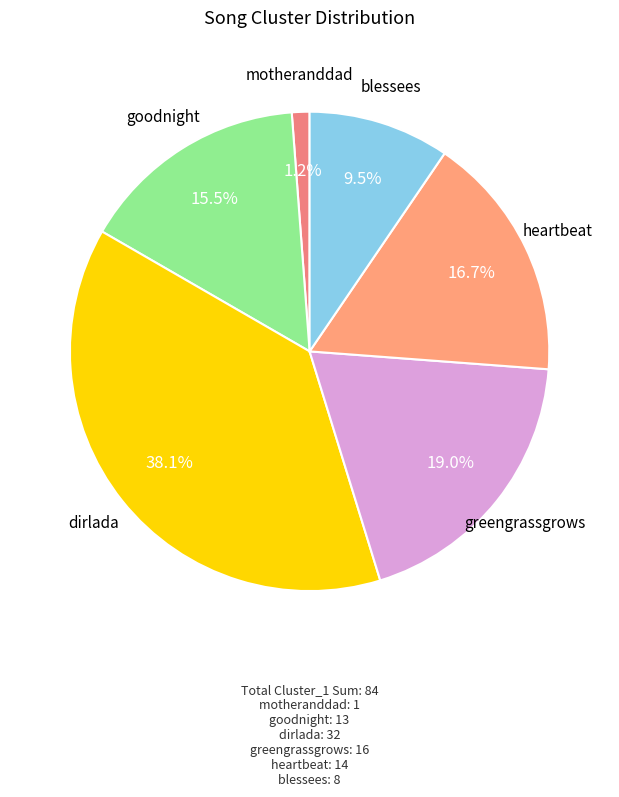

Combined, what portion of the pie is dirlada and heartbeat?

54.8%